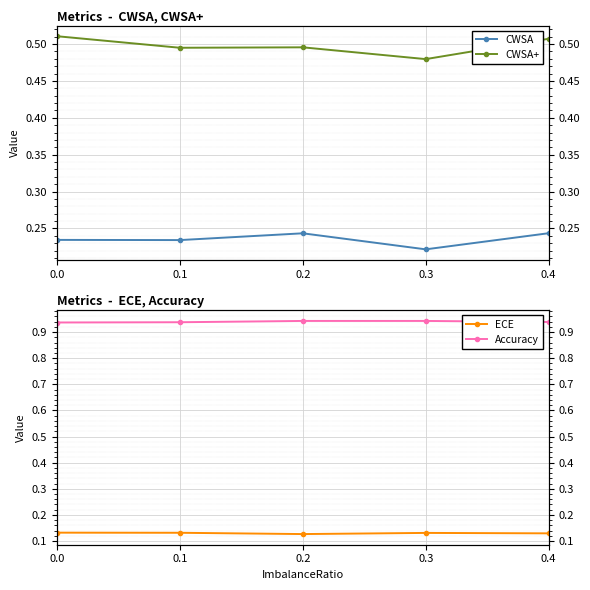

Where is the first local maximum for ECE?

0.3